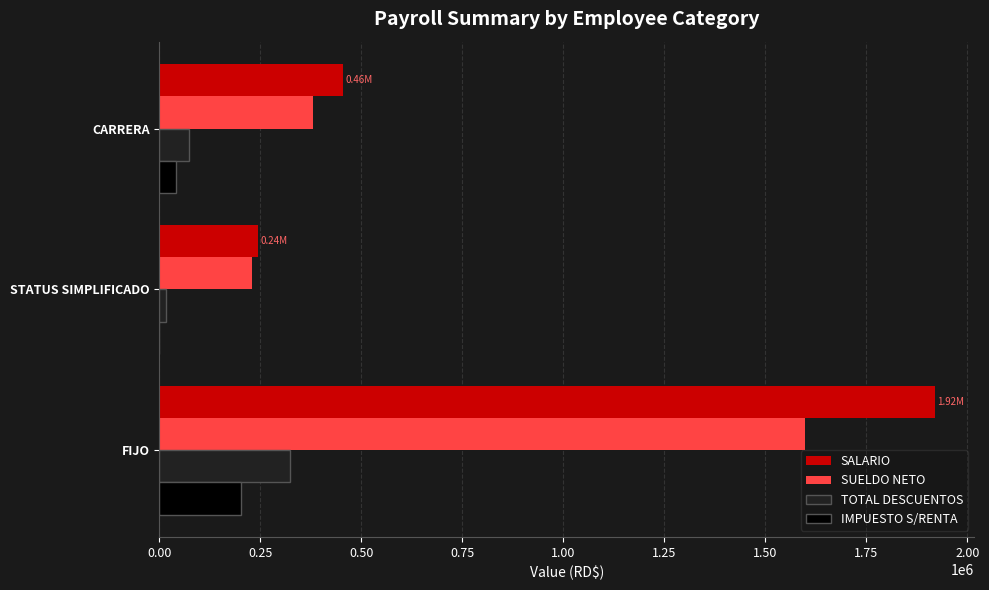

Between FIJO and CARRERA, which series saw the biggest shift?

SALARIO